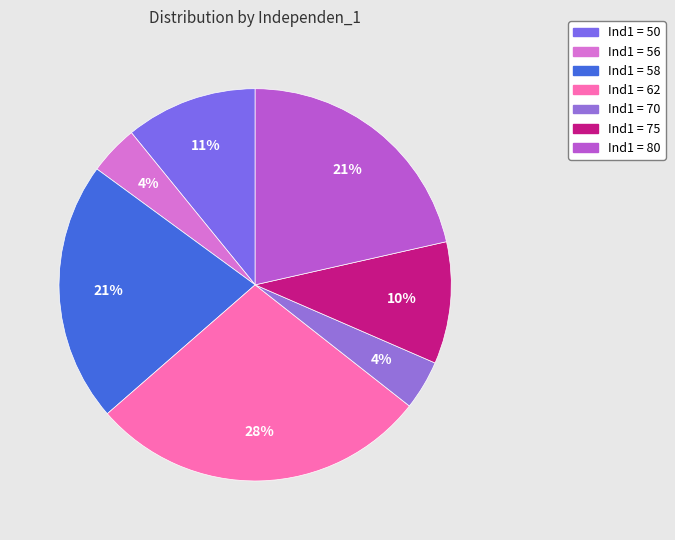

How many segments does this pie chart have?

7